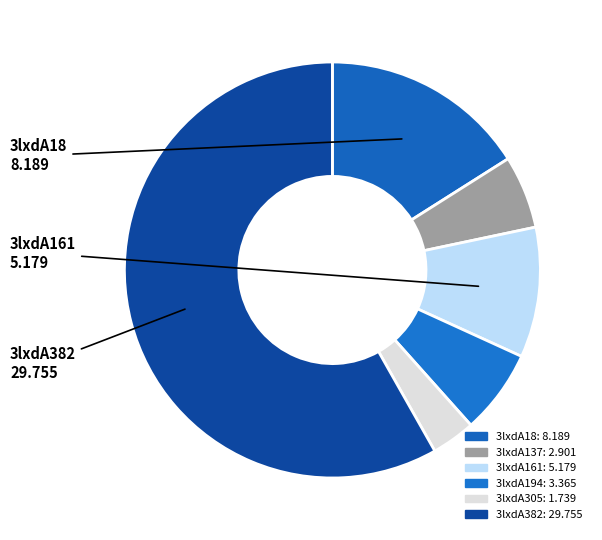

Count the number of slices in the pie.

6